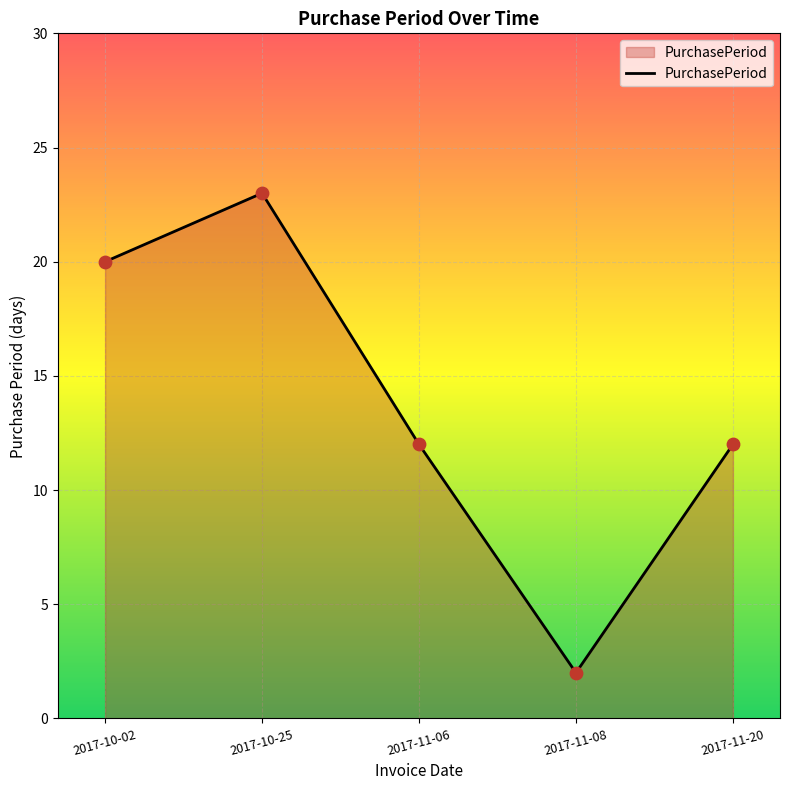

Between 2017-10-25 and 2017-11-06, which is larger?

2017-10-25